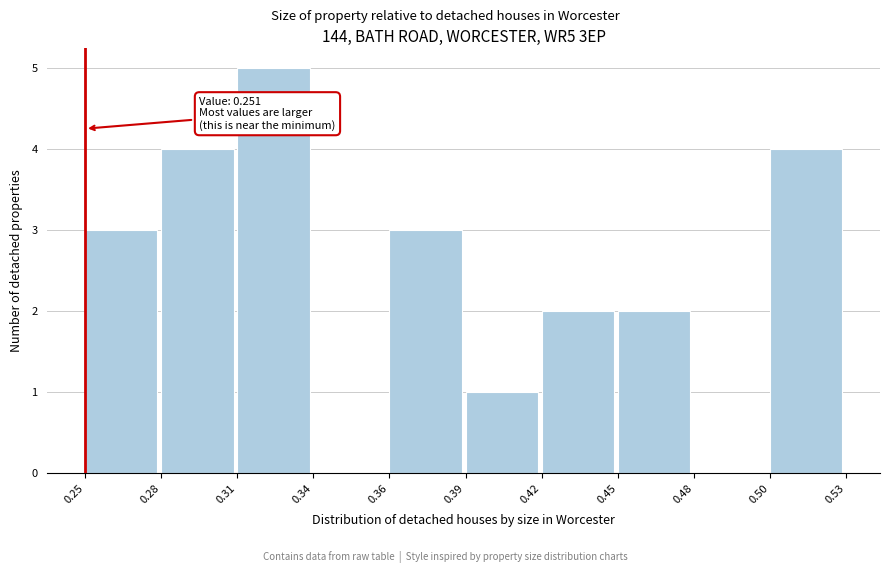

Reading left to right, extract all data points from this chart.

0.25=3	0.28=4	0.31=5	0.34=0	0.36=3	0.39=1	0.42=2	0.45=2	0.48=0	0.50=4